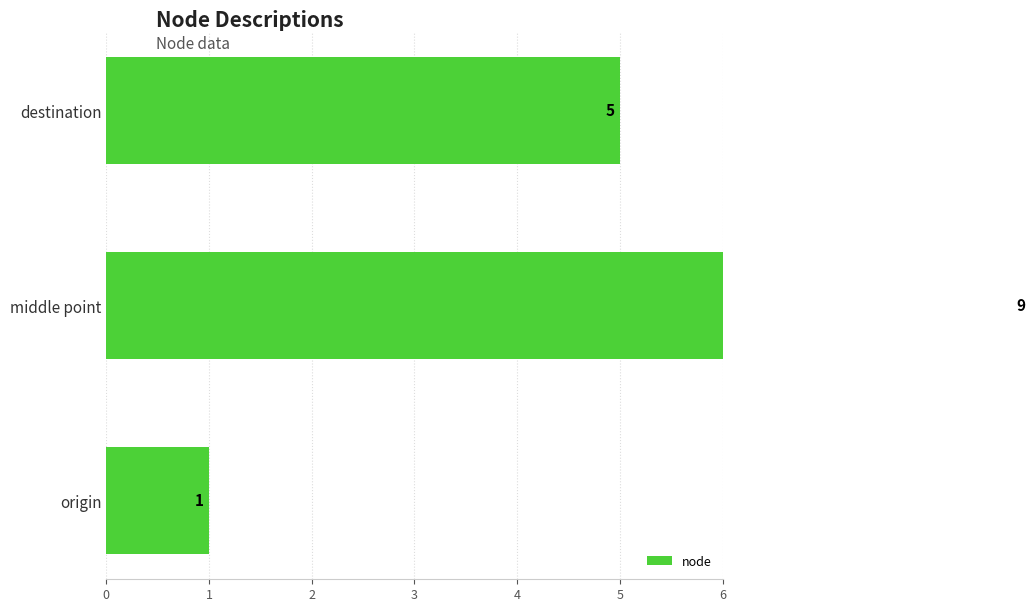

How many values exceed 5?

1